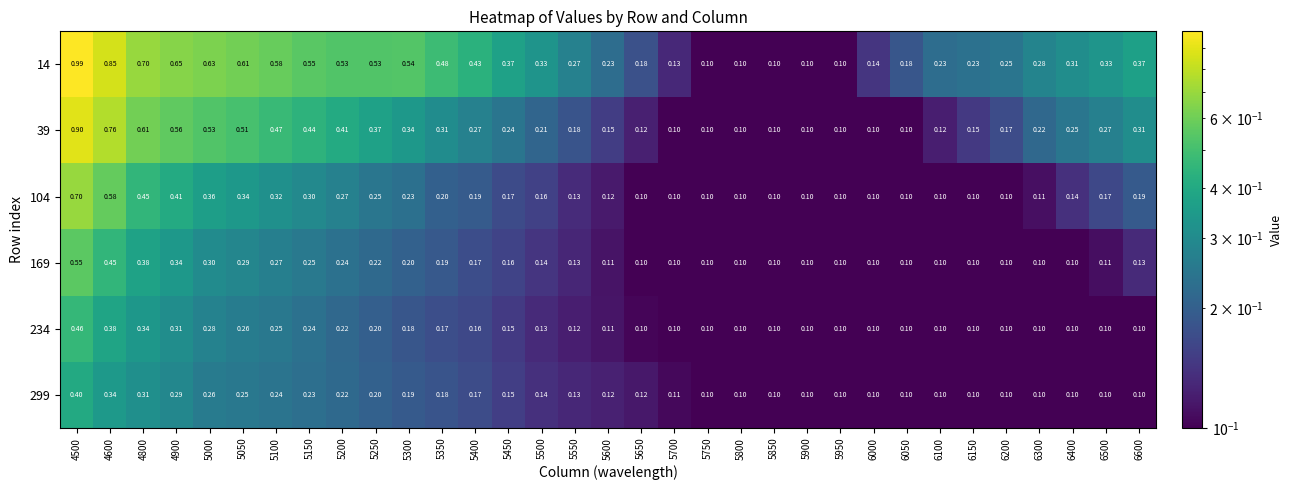

Count the number of data series in this chart.

6